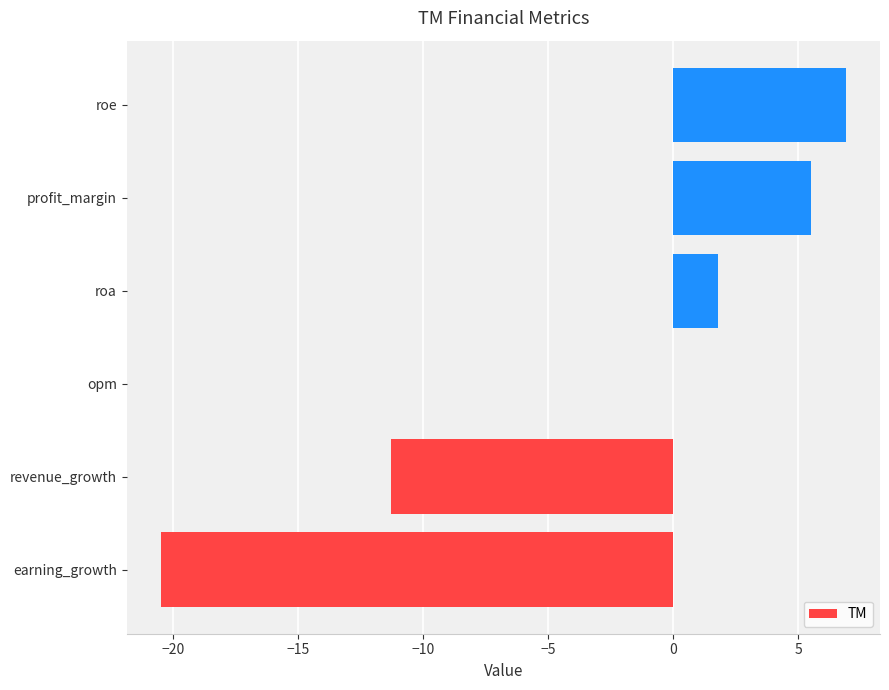

What is the sum of all values?

-17.6